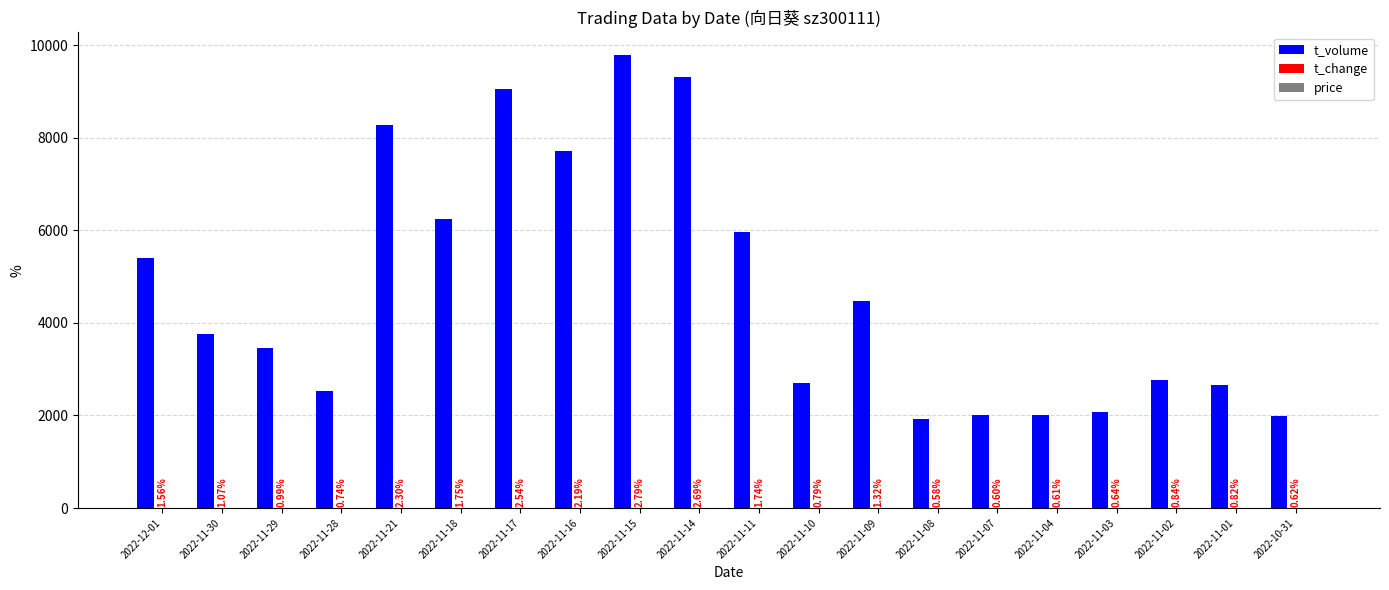

Which series changed the most between 2022-11-14 and 2022-11-02?

t_volume